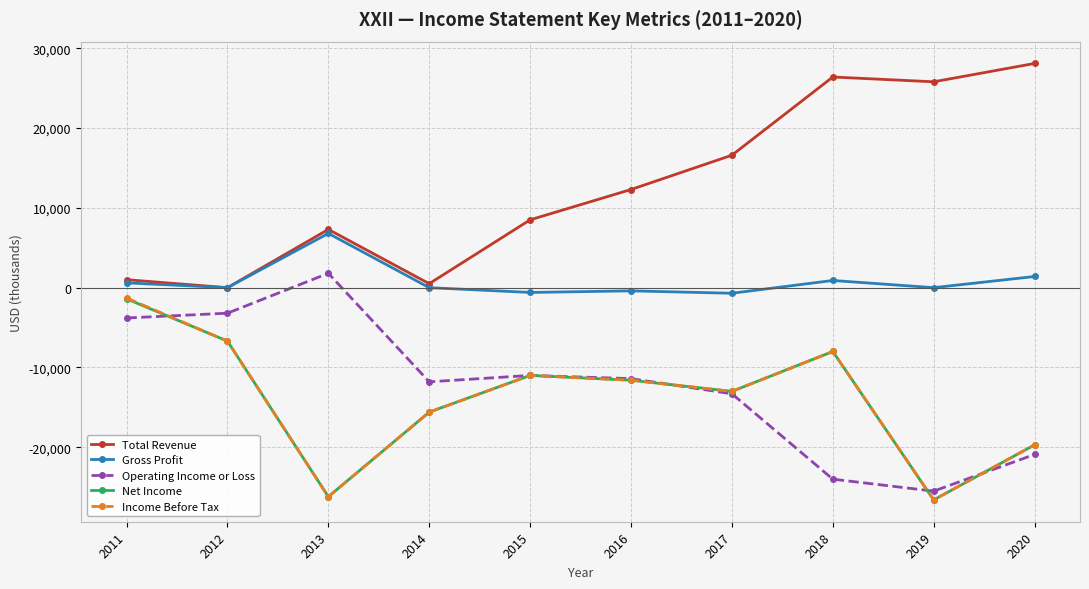

What is the sum of the Income Before Tax values at 2019 and 2020?

-46300